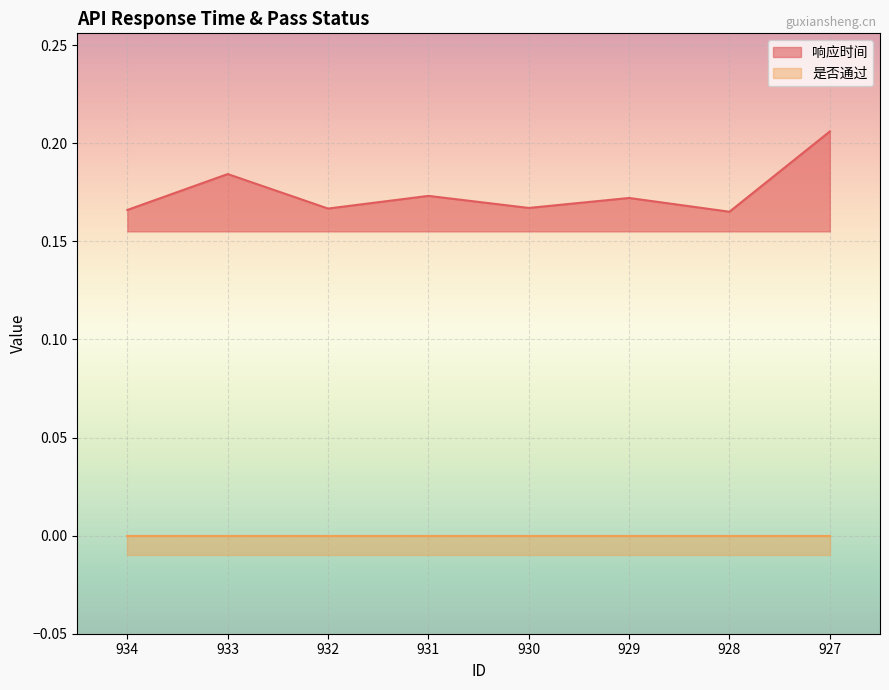

At which category does the data reach its first local valley?

932